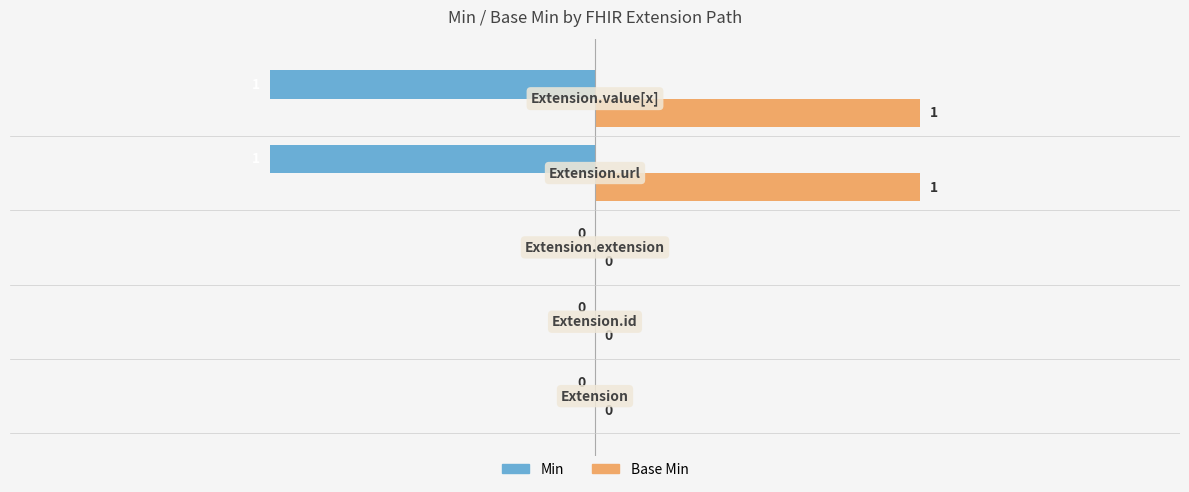

What are all the series names shown in the legend?

Min, Base Min